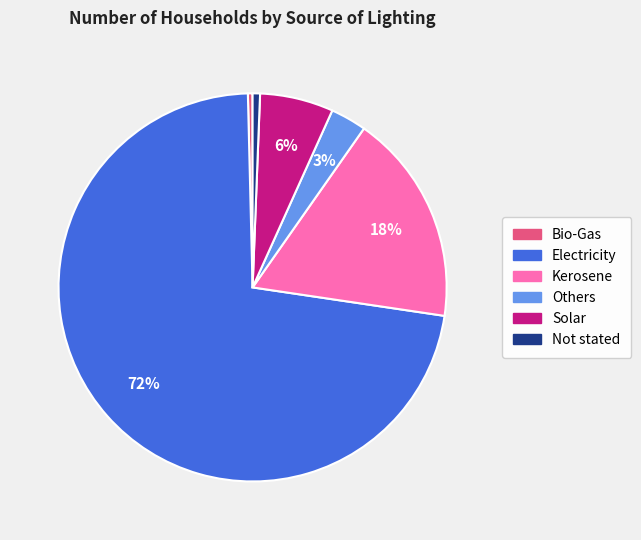

True or false: Others accounts for 3% of the total.

True